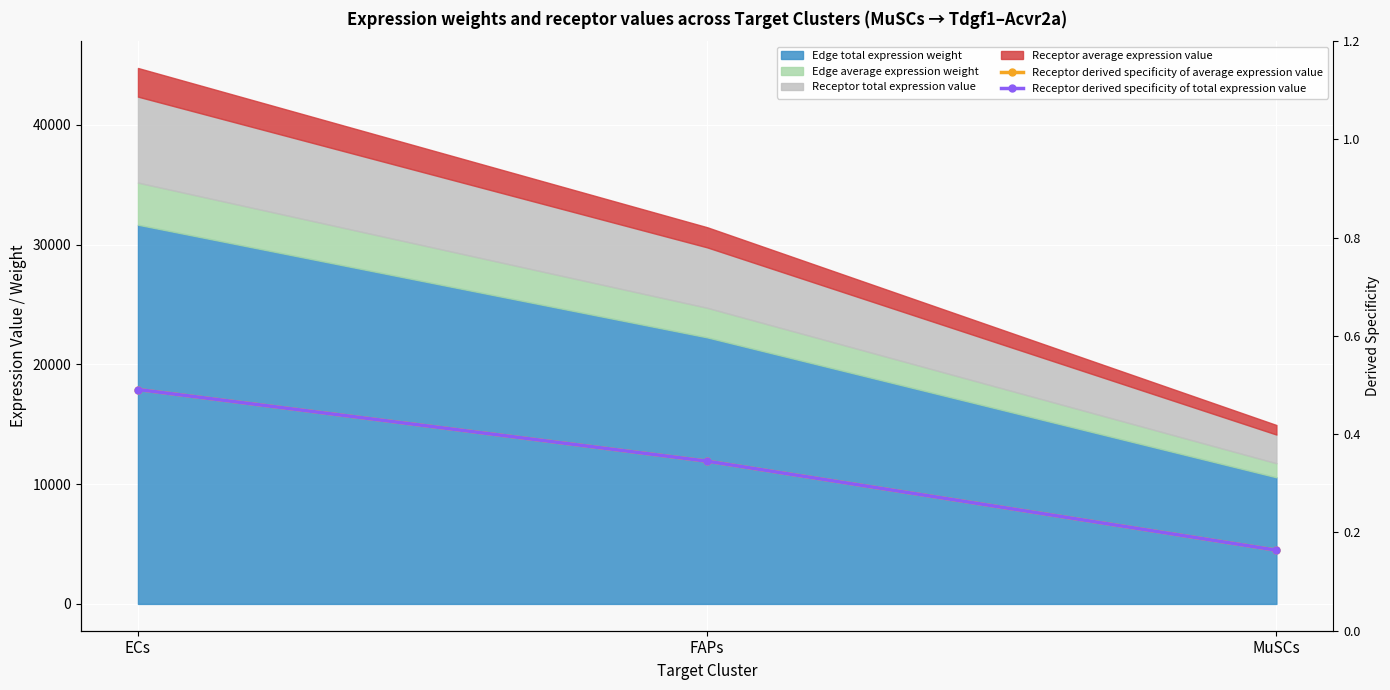

What is the lowest value of the Receptor derived specificity of total expression value series?

0.2